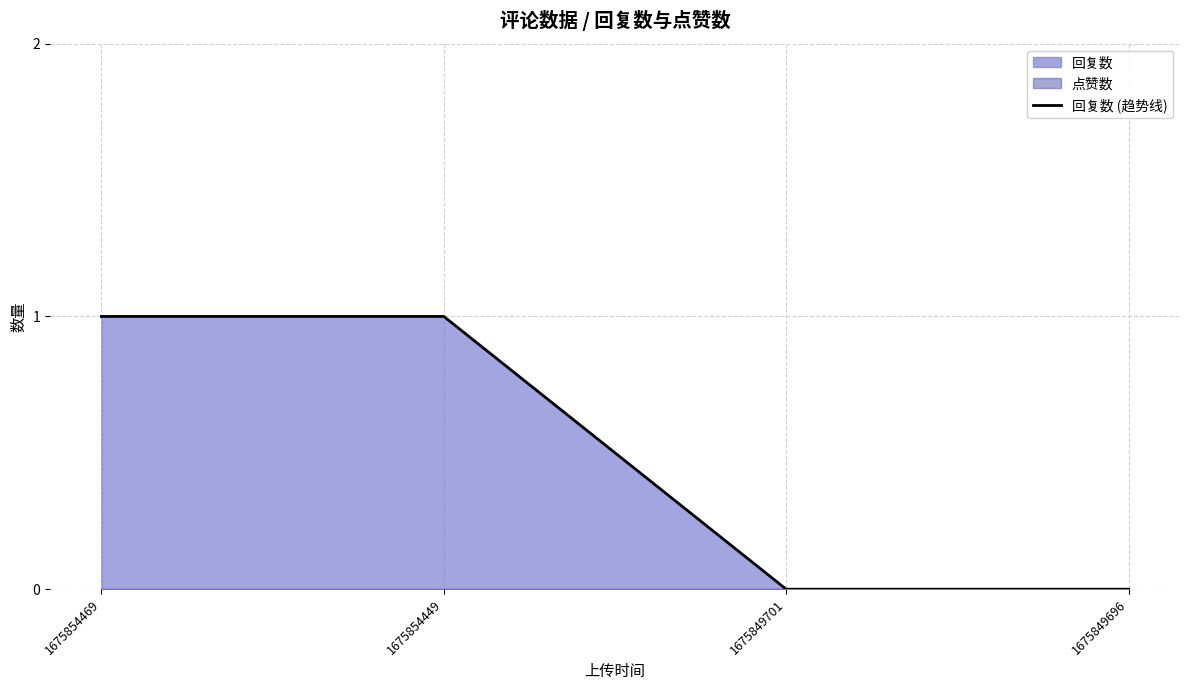

Reading right to left, list all the values displayed in this chart.

0	0	1	1